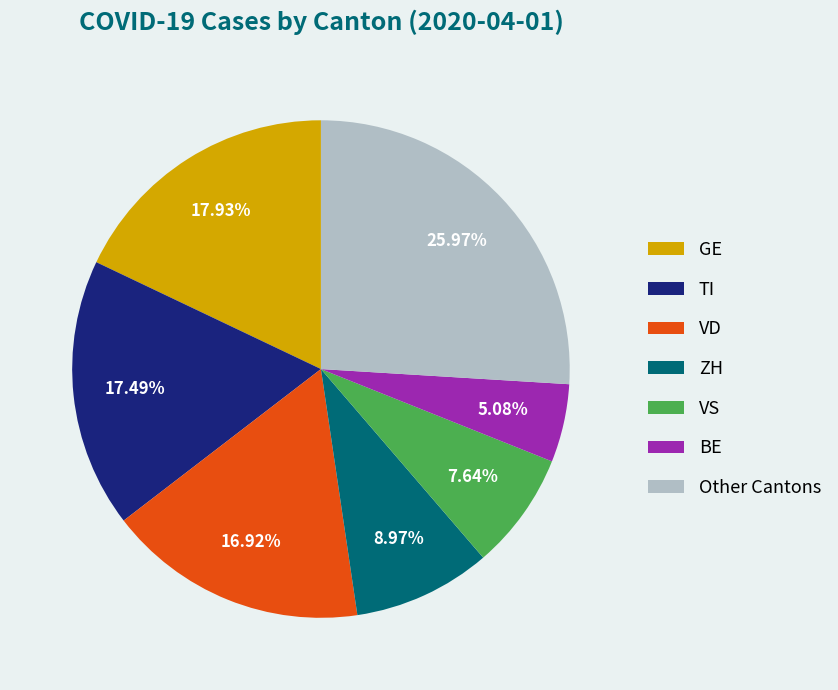

Do GE and ZH together represent more than half of the pie?

No